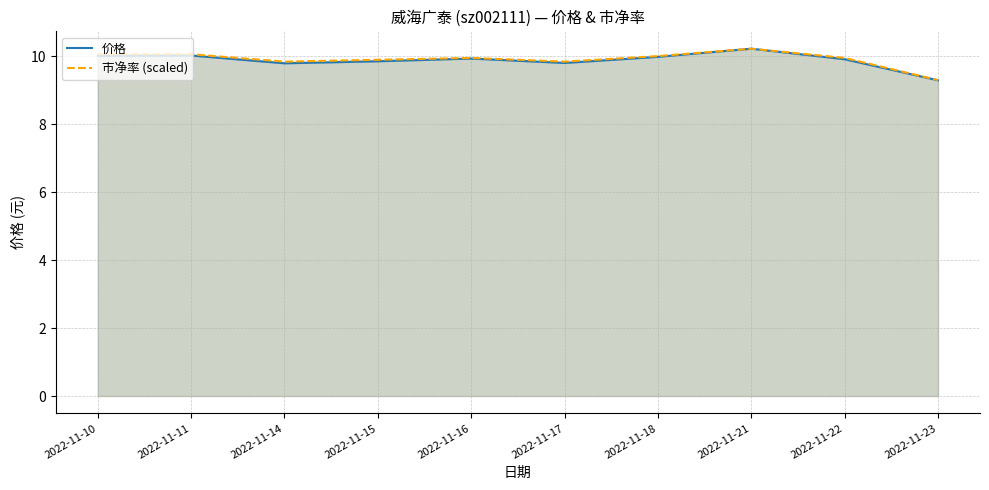

List the series in order of their overall mean, highest first.

市净率 (scaled), 价格